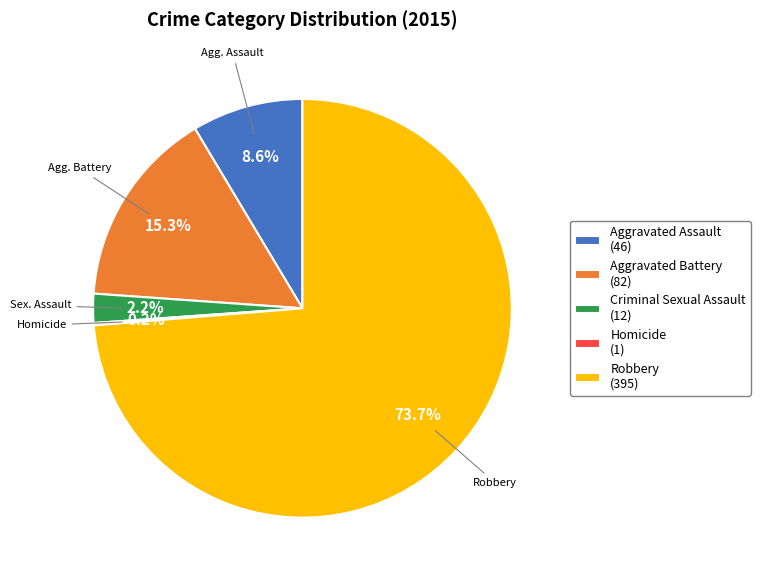

Is there any slice that represents more than half of the pie?

Yes